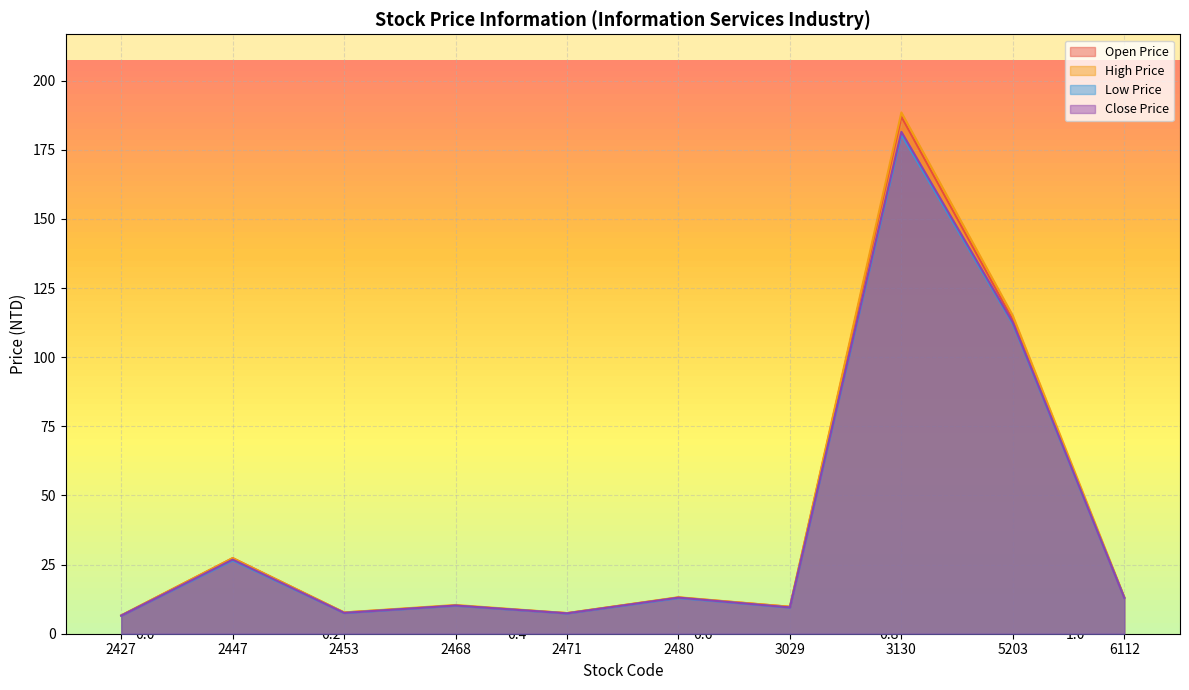

What is the difference between the maximum and minimum values in the High Price series?

181.9